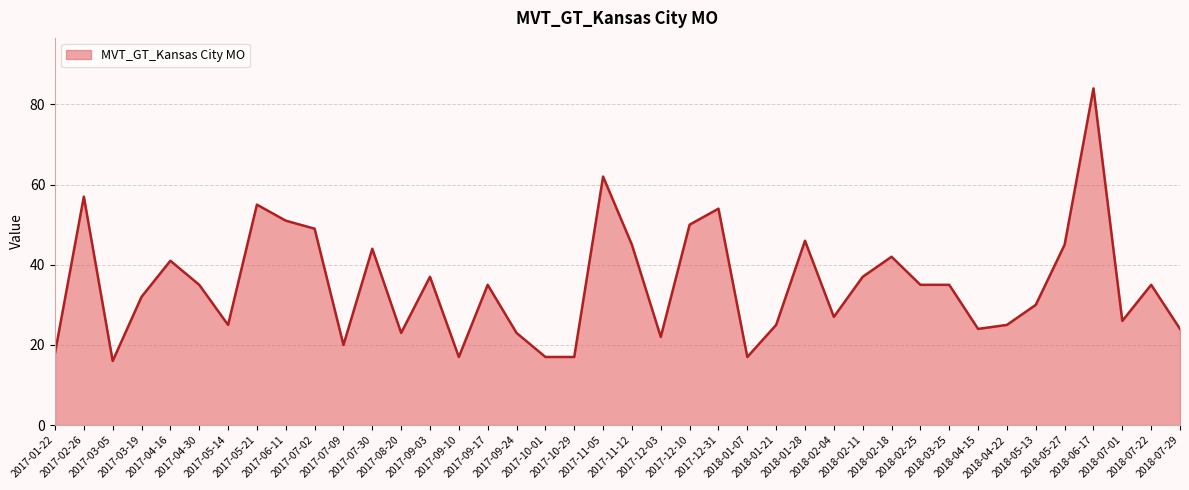

How many lines are shown in the chart?

1